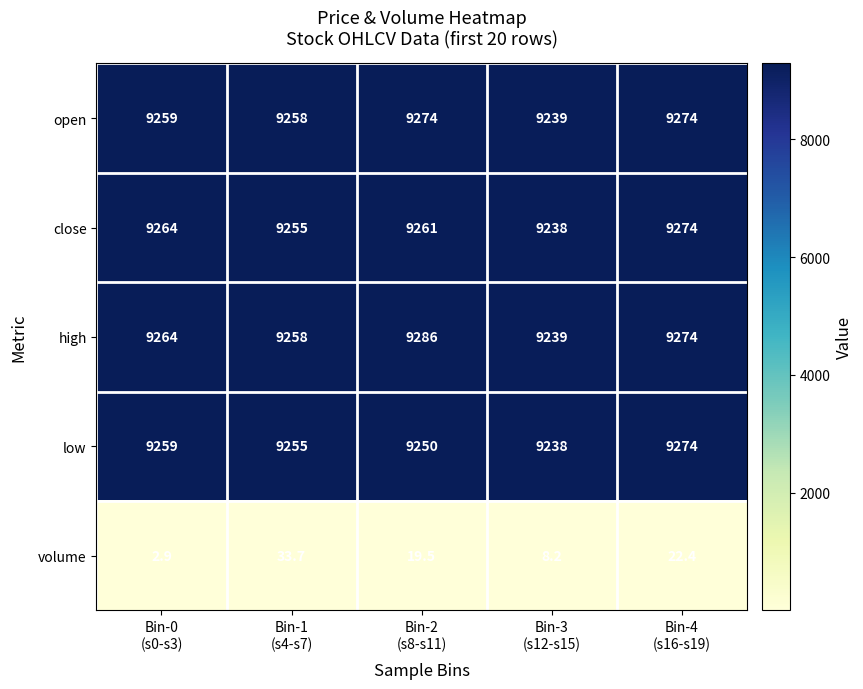

How many low values are between 9250 and 9259?

3